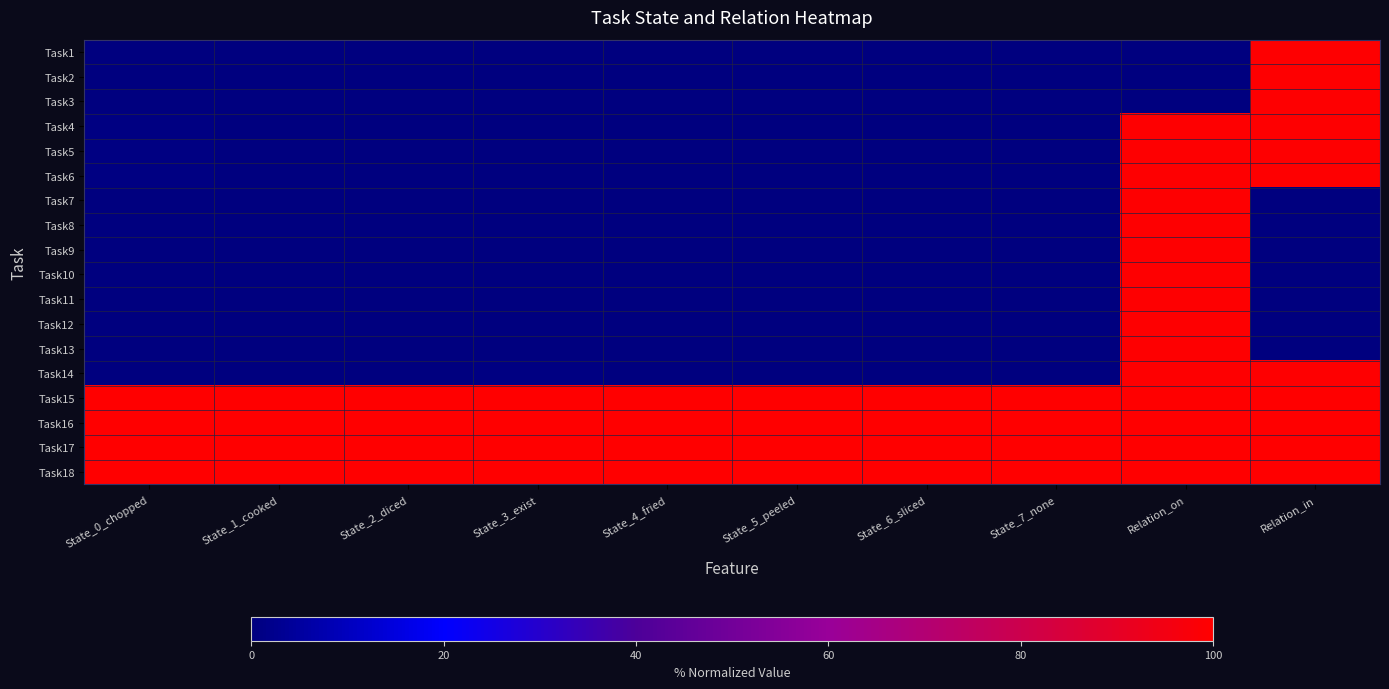

Reading right to left, extract all data points from this chart.

Task1: Relation_in=99.4	Relation_on=0.0	State_7_none=0.0	State_6_sliced=0.0	State_5_peeled=0.0	State_4_fried=0.0	State_3_exist=0.0	State_2_diced=0.0	State_1_cooked=0.0	State_0_chopped=0.0
Task2: Relation_in=99.4	Relation_on=0.0	State_7_none=0.0	State_6_sliced=0.0	State_5_peeled=0.0	State_4_fried=0.0	State_3_exist=0.0	State_2_diced=0.0	State_1_cooked=0.0	State_0_chopped=0.0
Task3: Relation_in=99.4	Relation_on=0.0	State_7_none=0.0	State_6_sliced=0.0	State_5_peeled=0.0	State_4_fried=0.0	State_3_exist=0.0	State_2_diced=0.0	State_1_cooked=0.0	State_0_chopped=0.0
Task4: Relation_in=99.4	Relation_on=99.2	State_7_none=0.0	State_6_sliced=0.0	State_5_peeled=0.0	State_4_fried=0.0	State_3_exist=0.0	State_2_diced=0.0	State_1_cooked=0.0	State_0_chopped=0.5
Task5: Relation_in=99.4	Relation_on=99.2	State_7_none=0.0	State_6_sliced=0.0	State_5_peeled=0.0	State_4_fried=0.0	State_3_exist=0.0	State_2_diced=0.0	State_1_cooked=0.0	State_0_chopped=0.5
Task6: Relation_in=99.4	Relation_on=99.2	State_7_none=0.0	State_6_sliced=0.0	State_5_peeled=0.0	State_4_fried=0.0	State_3_exist=0.0	State_2_diced=0.0	State_1_cooked=0.0	State_0_chopped=0.5
Task7: Relation_in=0.0	Relation_on=99.2	State_7_none=0.0	State_6_sliced=0.0	State_5_peeled=0.0	State_4_fried=0.0	State_3_exist=0.0	State_2_diced=0.0	State_1_cooked=0.0	State_0_chopped=0.0
Task8: Relation_in=0.0	Relation_on=99.2	State_7_none=0.0	State_6_sliced=0.0	State_5_peeled=0.0	State_4_fried=0.0	State_3_exist=0.0	State_2_diced=0.0	State_1_cooked=0.0	State_0_chopped=0.0
Task9: Relation_in=0.0	Relation_on=99.2	State_7_none=0.0	State_6_sliced=0.0	State_5_peeled=0.0	State_4_fried=0.0	State_3_exist=0.0	State_2_diced=0.0	State_1_cooked=0.0	State_0_chopped=0.0
Task10: Relation_in=0.0	Relation_on=99.2	State_7_none=0.0	State_6_sliced=0.0	State_5_peeled=0.0	State_4_fried=0.0	State_3_exist=0.0	State_2_diced=0.0	State_1_cooked=0.0	State_0_chopped=0.0
Task11: Relation_in=0.0	Relation_on=99.2	State_7_none=0.0	State_6_sliced=0.0	State_5_peeled=0.0	State_4_fried=0.0	State_3_exist=0.0	State_2_diced=0.0	State_1_cooked=0.0	State_0_chopped=0.0
Task12: Relation_in=0.0	Relation_on=99.2	State_7_none=0.0	State_6_sliced=0.0	State_5_peeled=0.0	State_4_fried=0.0	State_3_exist=0.0	State_2_diced=0.0	State_1_cooked=0.0	State_0_chopped=0.0
Task13: Relation_in=0.0	Relation_on=99.2	State_7_none=0.0	State_6_sliced=0.0	State_5_peeled=0.0	State_4_fried=0.0	State_3_exist=0.0	State_2_diced=0.0	State_1_cooked=0.0	State_0_chopped=0.0
Task14: Relation_in=99.4	Relation_on=99.2	State_7_none=0.0	State_6_sliced=0.0	State_5_peeled=0.0	State_4_fried=0.0	State_3_exist=0.5	State_2_diced=0.0	State_1_cooked=0.0	State_0_chopped=0.0
Task15: Relation_in=100.0	Relation_on=100.0	State_7_none=100.0	State_6_sliced=100.0	State_5_peeled=100.0	State_4_fried=100.0	State_3_exist=100.0	State_2_diced=100.0	State_1_cooked=100.0	State_0_chopped=100.0
Task16: Relation_in=100.0	Relation_on=100.0	State_7_none=100.0	State_6_sliced=100.0	State_5_peeled=100.0	State_4_fried=100.0	State_3_exist=100.0	State_2_diced=100.0	State_1_cooked=100.0	State_0_chopped=100.0
Task17: Relation_in=100.0	Relation_on=100.0	State_7_none=100.0	State_6_sliced=100.0	State_5_peeled=100.0	State_4_fried=100.0	State_3_exist=100.0	State_2_diced=100.0	State_1_cooked=100.0	State_0_chopped=100.0
Task18: Relation_in=100.0	Relation_on=100.0	State_7_none=100.0	State_6_sliced=100.0	State_5_peeled=100.0	State_4_fried=100.0	State_3_exist=100.0	State_2_diced=100.0	State_1_cooked=100.0	State_0_chopped=100.0